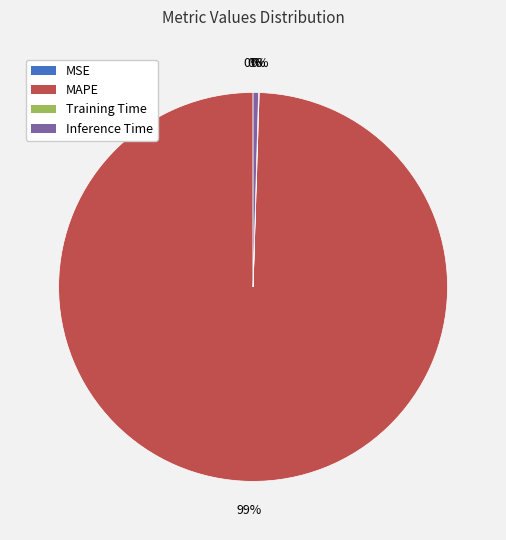

Which category has the biggest portion of the pie?

MAPE